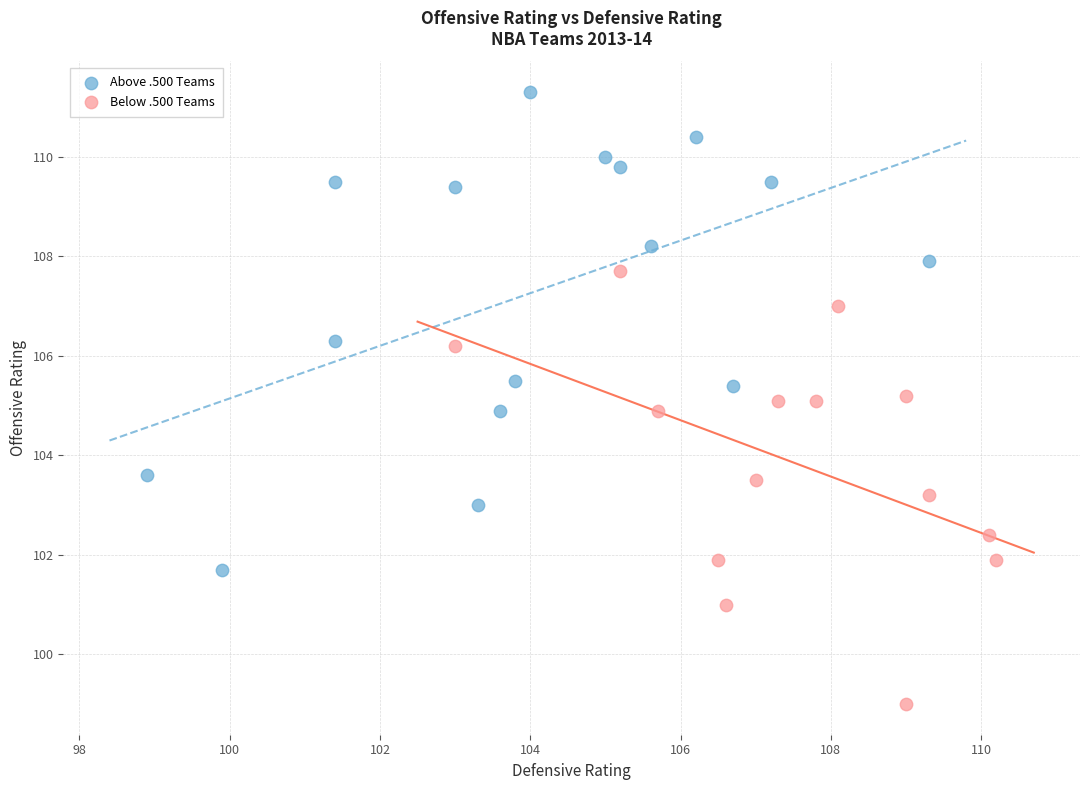

Which series has the largest Y range (max minus min)?

Above .500 Teams